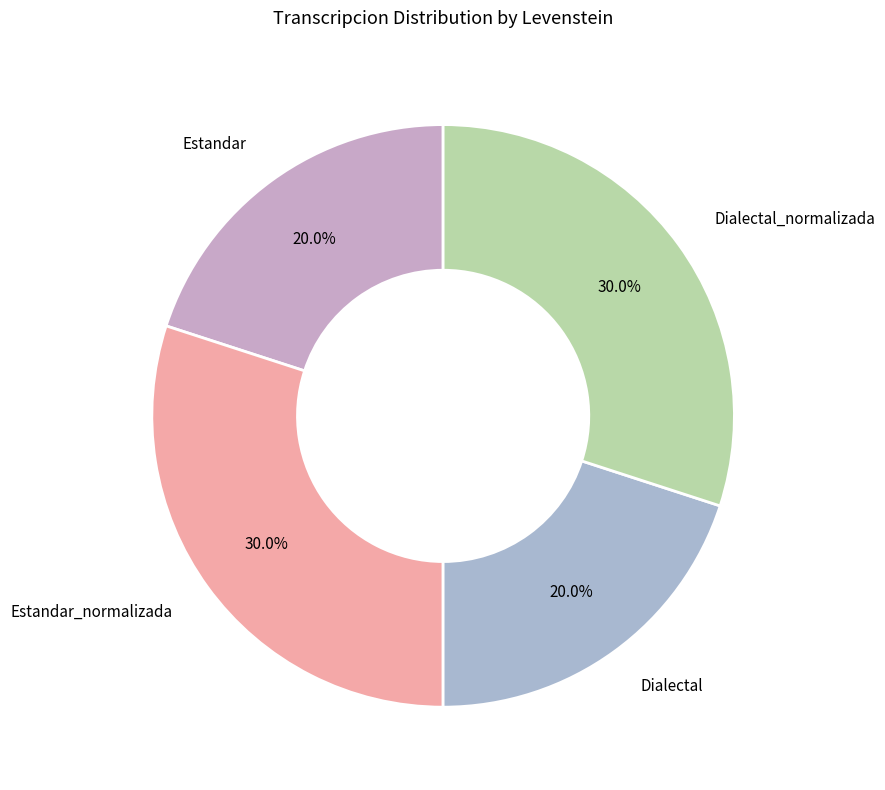

Rank the categories by value from highest to lowest.

Estandar_normalizada, Dialectal_normalizada, Estandar, Dialectal